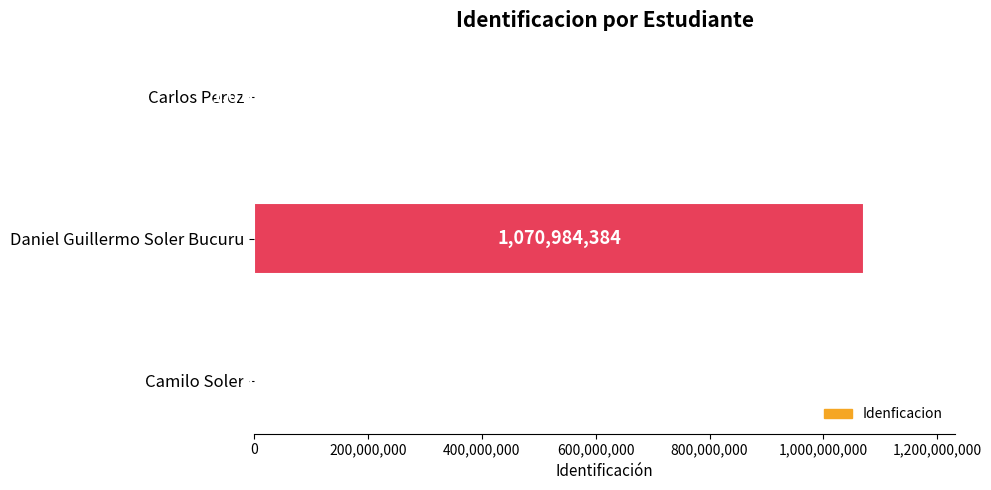

At which label is the value closest to 535492242?

Carlos Perez